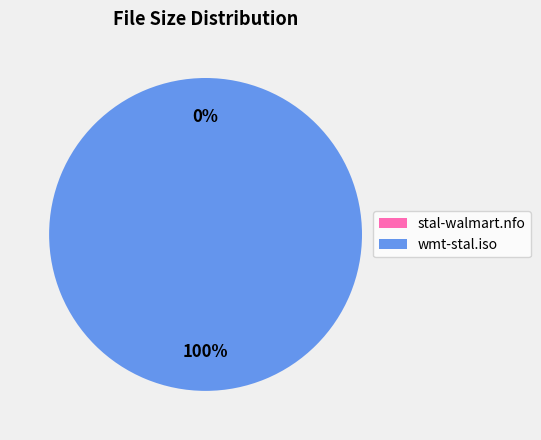

What percentage is the wmt-stal.iso slice, to the nearest percent?

100%